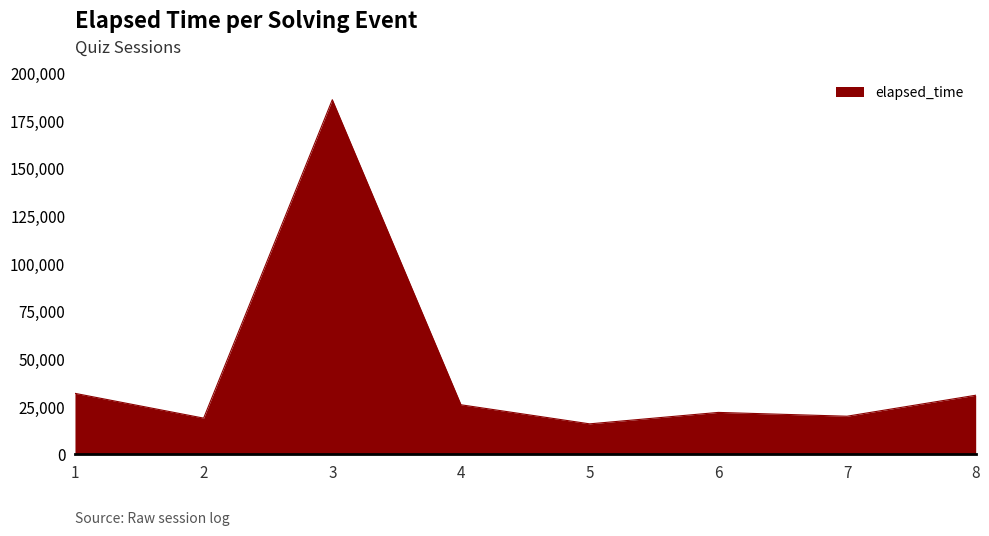

Which label corresponds to the largest value in the chart?

3